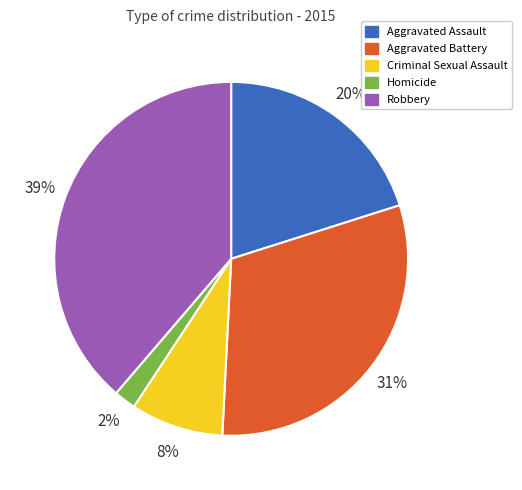

Rank the categories by value from highest to lowest.

Robbery, Aggravated Battery, Aggravated Assault, Criminal Sexual Assault, Homicide